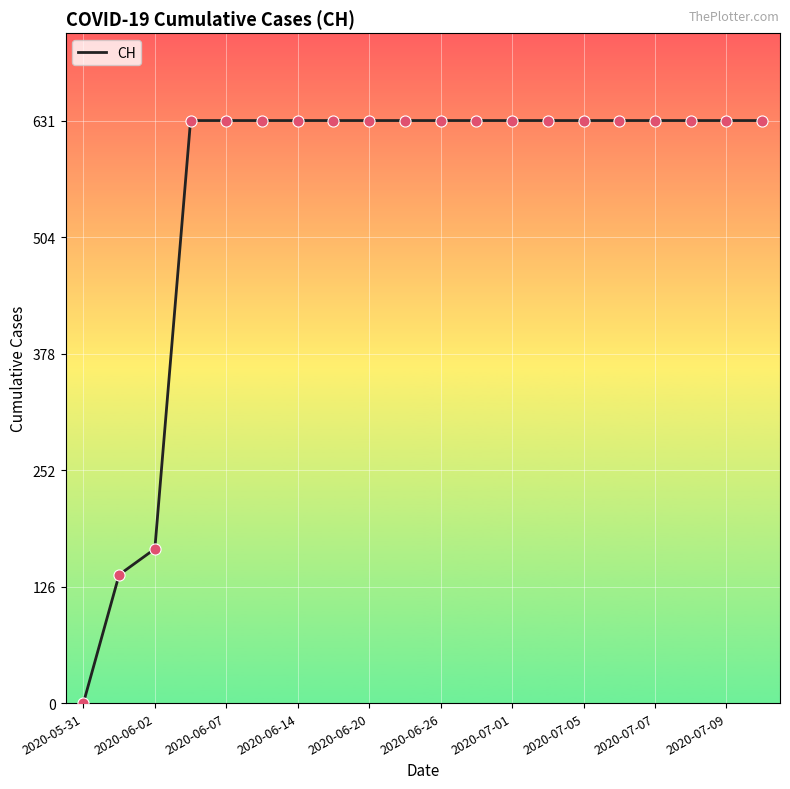

What is the maximum value shown in the chart?

631